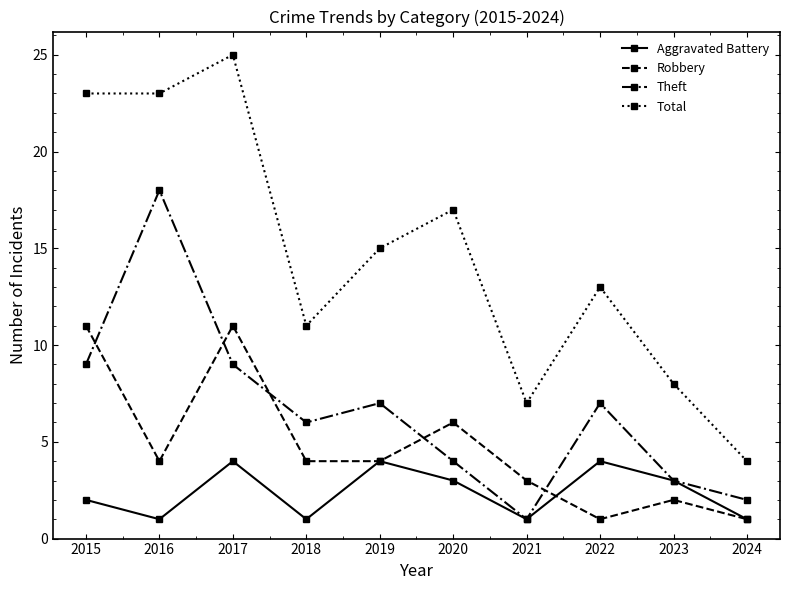

What is the sum of the Aggravated Battery values at 2019 and 2017?

8